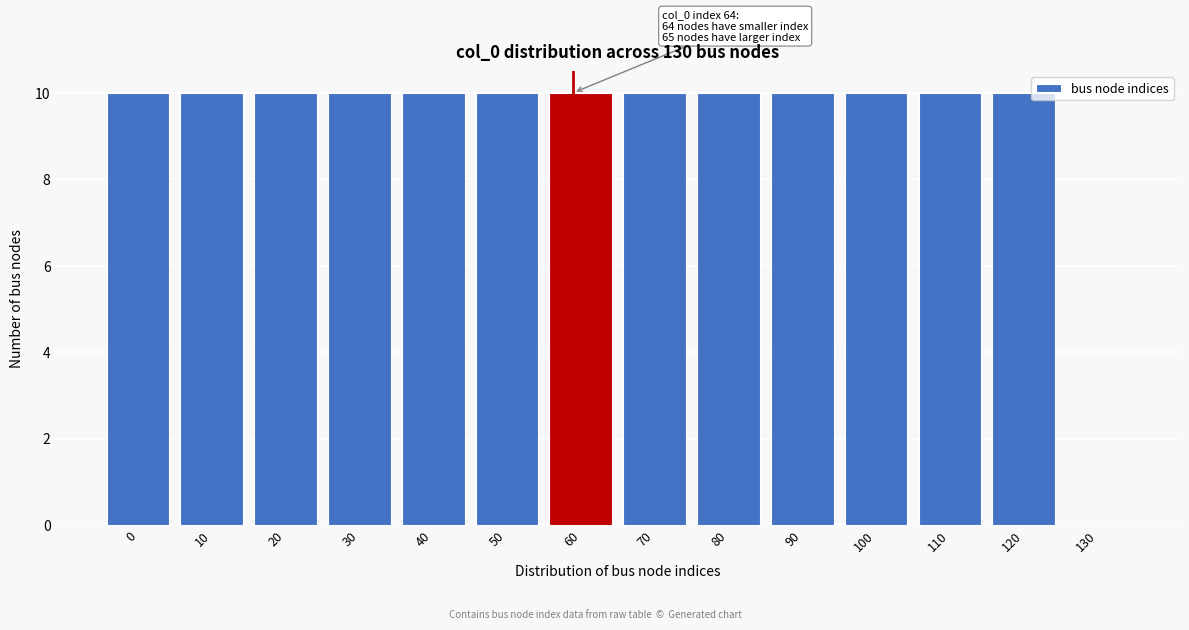

Reading left to right, extract all data points from this chart.

0=10	10=10	20=10	30=10	40=10	50=10	60=10	70=10	80=10	90=10	100=10	110=10	120=10	130=0